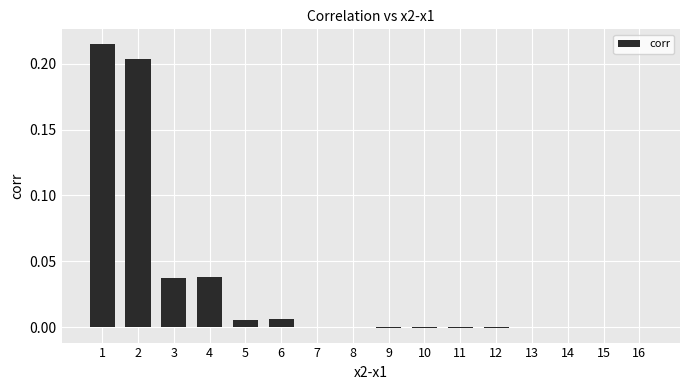

True or false: the data shows -0.0 at 15.

True